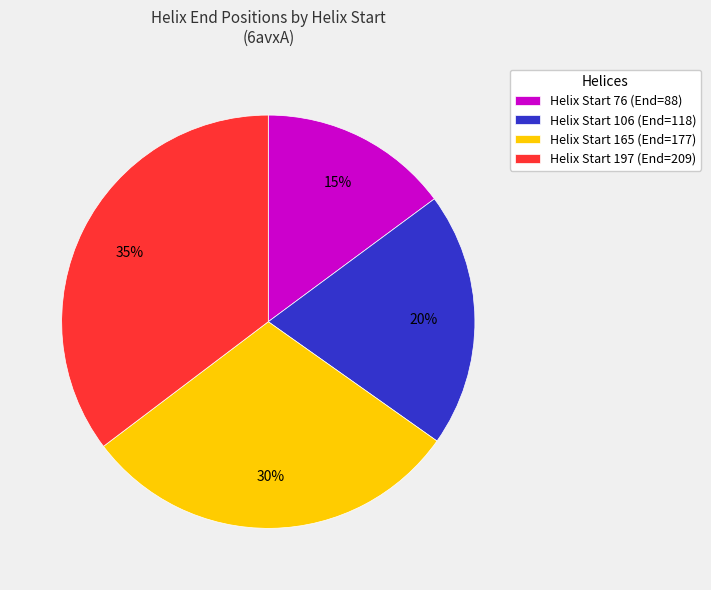

Approximately how many times larger is the value at Helix Start 165 (End=177) compared to Helix Start 76 (End=88)?

2.0